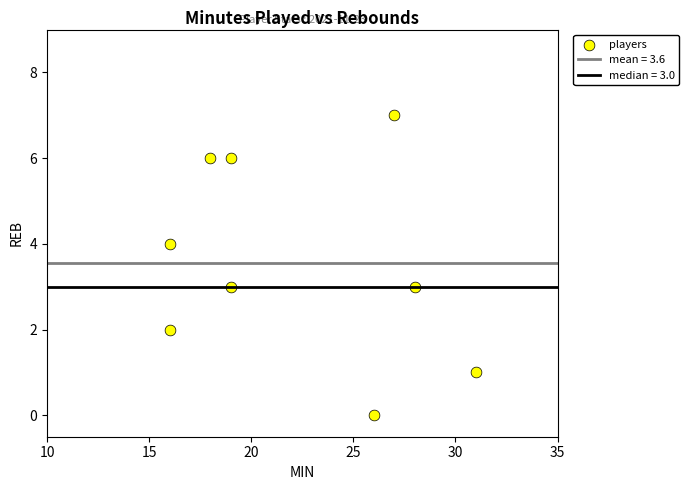

What is the average X value?

22